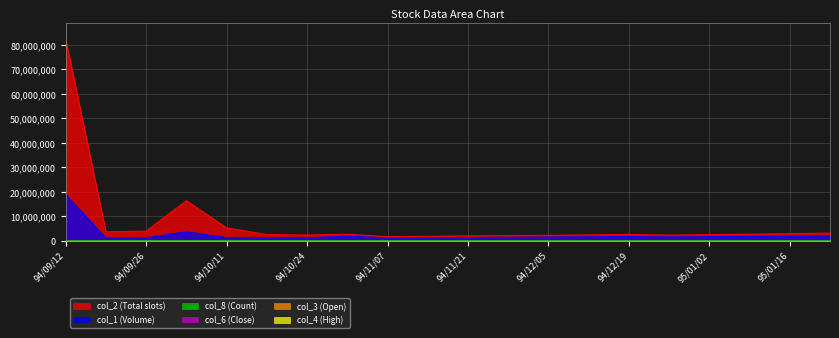

List the labels in order of col_6 (Close) value, smallest first.

94/11/07, 94/11/14, 94/10/31, 94/11/21, 94/11/28, 94/12/05, 94/10/24, 94/12/26, 94/12/12, 94/10/17, 95/01/02, 94/12/19, 95/01/09, 95/01/16, 95/01/23, 94/09/19, 94/09/26, 94/10/11, 94/09/12, 94/10/03